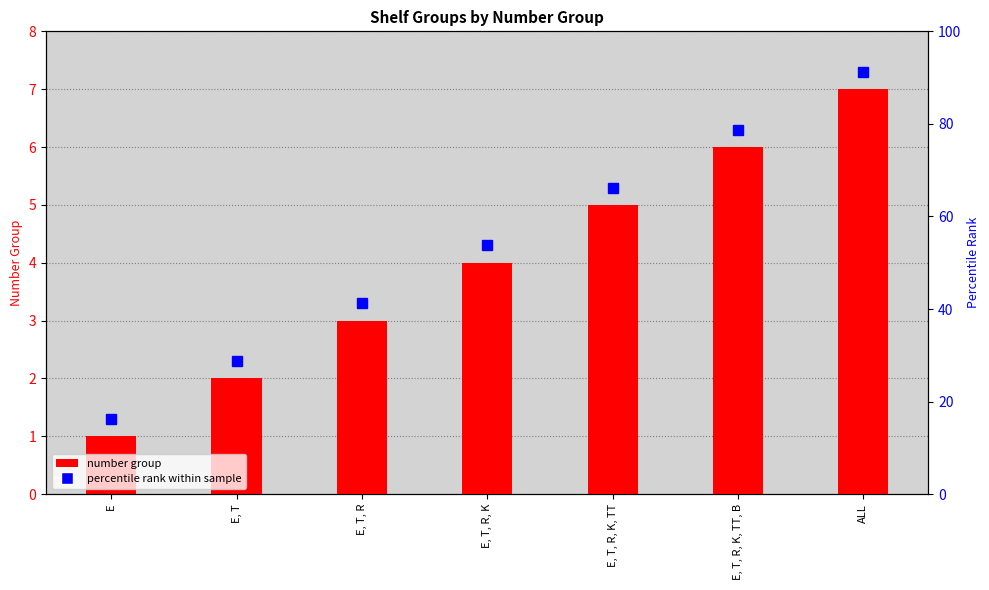

Rank the categories by value from highest to lowest.

ALL, E, T, R, K, TT, B, E, T, R, K, TT, E, T, R, K, E, T, R, E, T, E